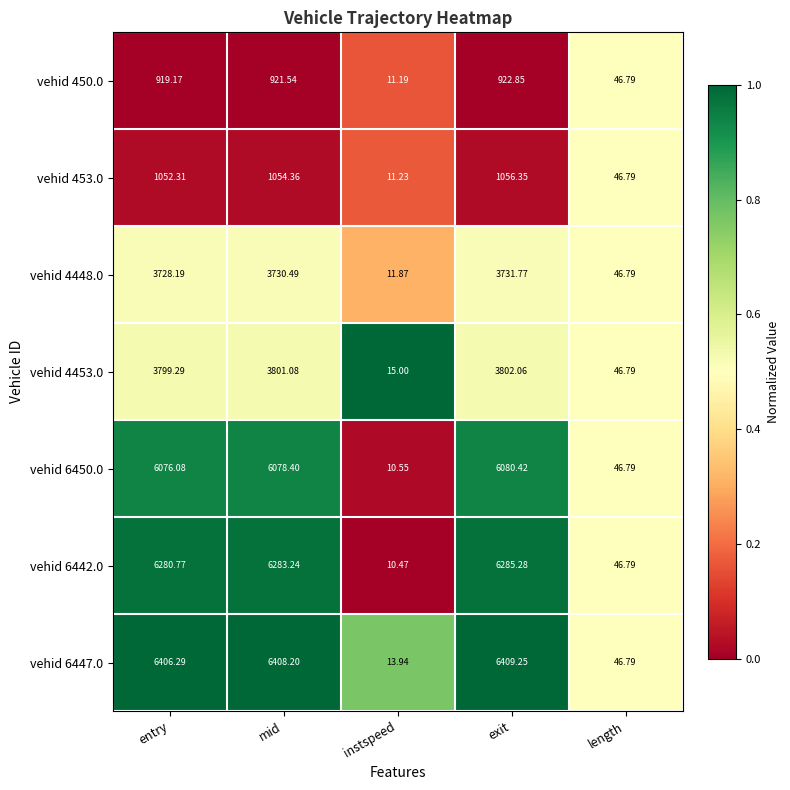

Where does the vehid 6450.0 series first go above 6076?

entry